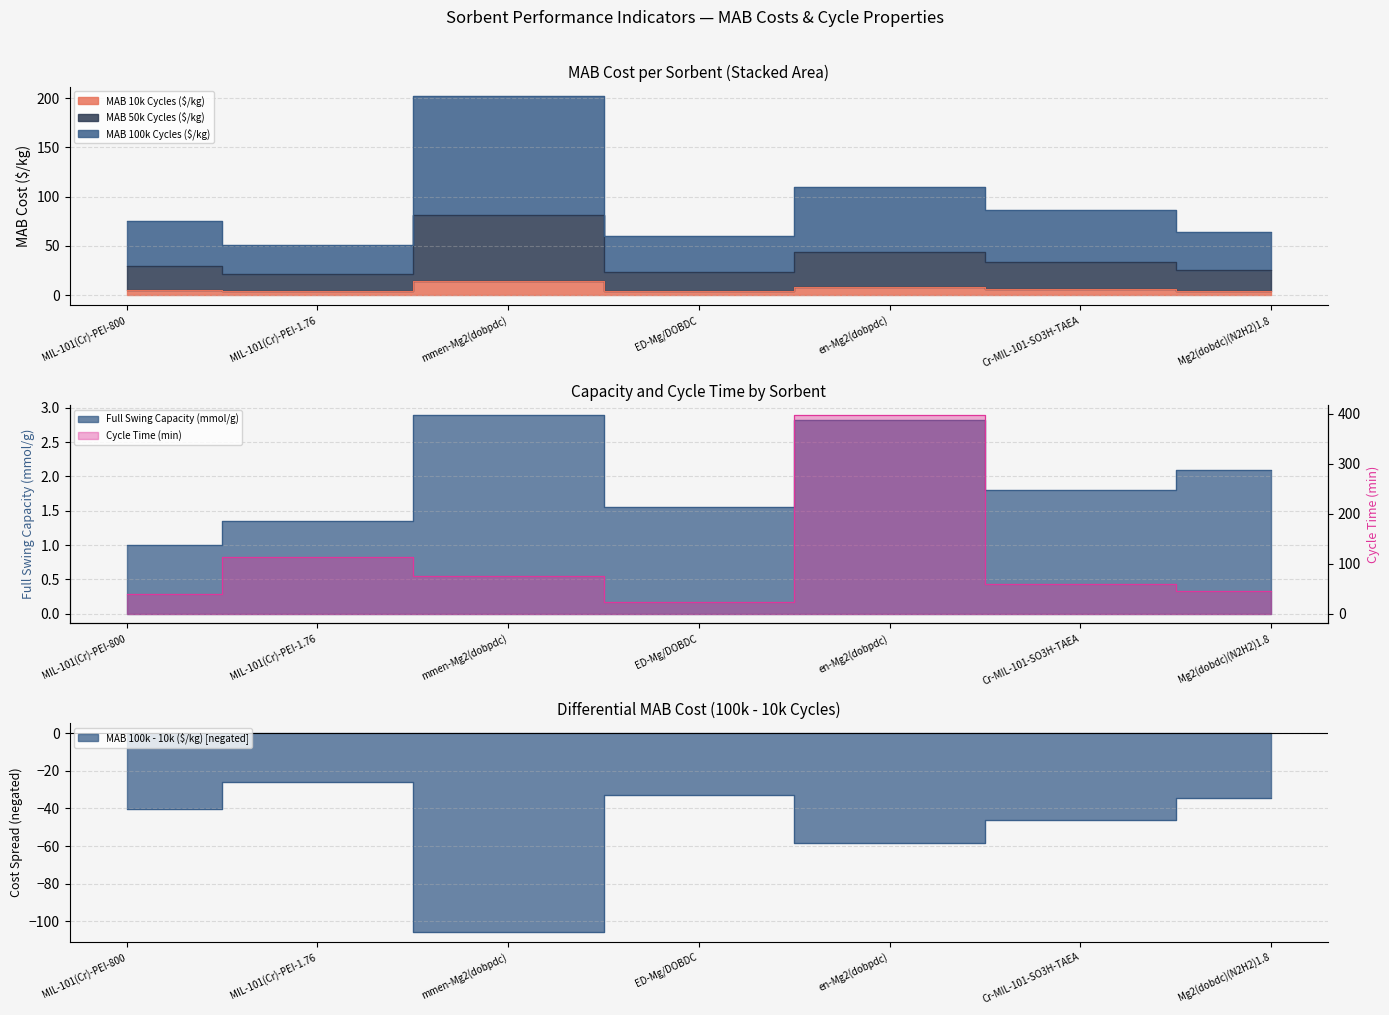

What is the greatest value displayed?

397.5